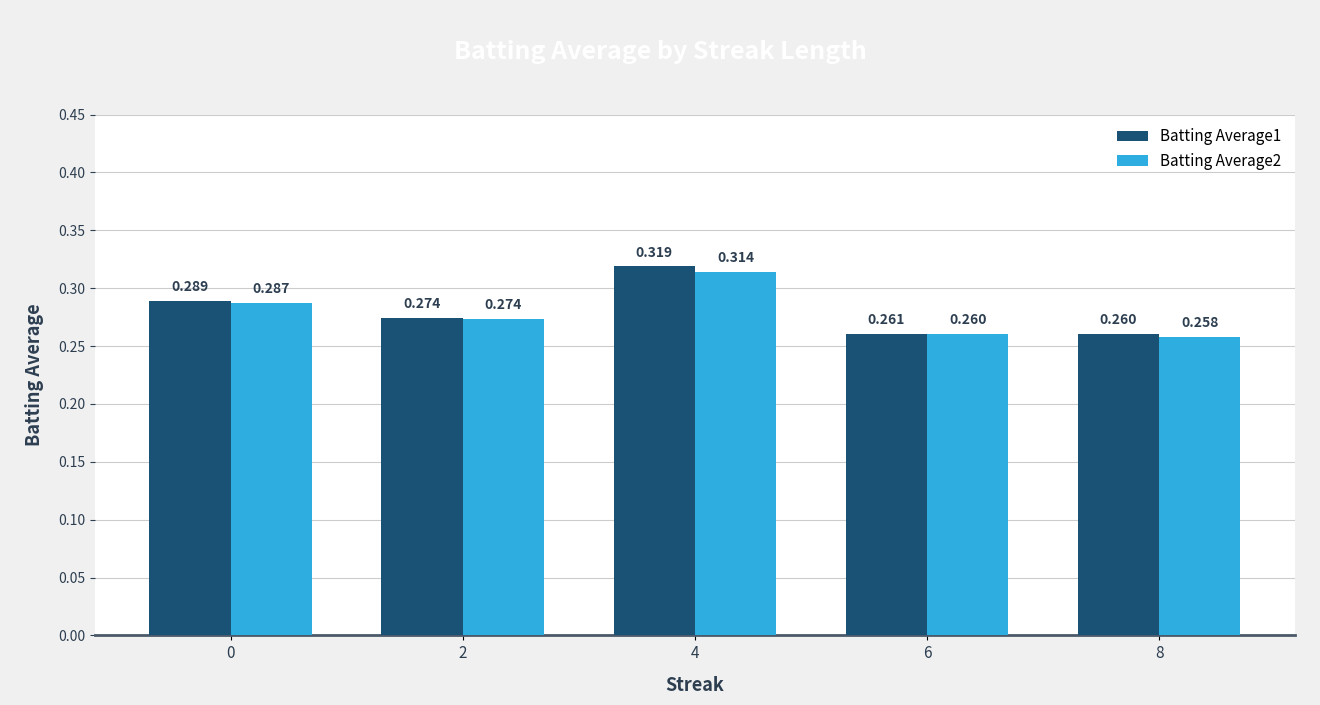

The Batting Average1 series shows 0.1 at 6. True or false?

False